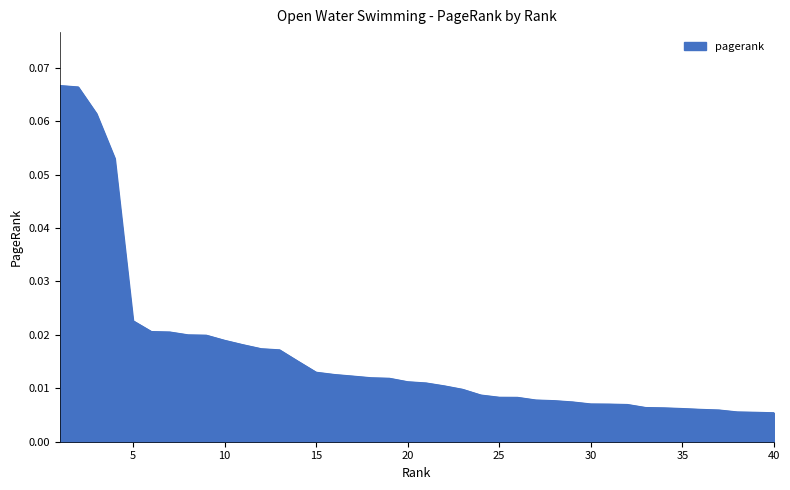

Rank the categories by value from lowest to highest.

40, 39, 38, 37, 36, 35, 34, 33, 32, 31, 30, 29, 28, 27, 26, 25, 24, 23, 22, 21, 20, 19, 18, 17, 16, 15, 14, 13, 12, 11, 10, 9, 8, 7, 6, 5, 4, 3, 2, 1